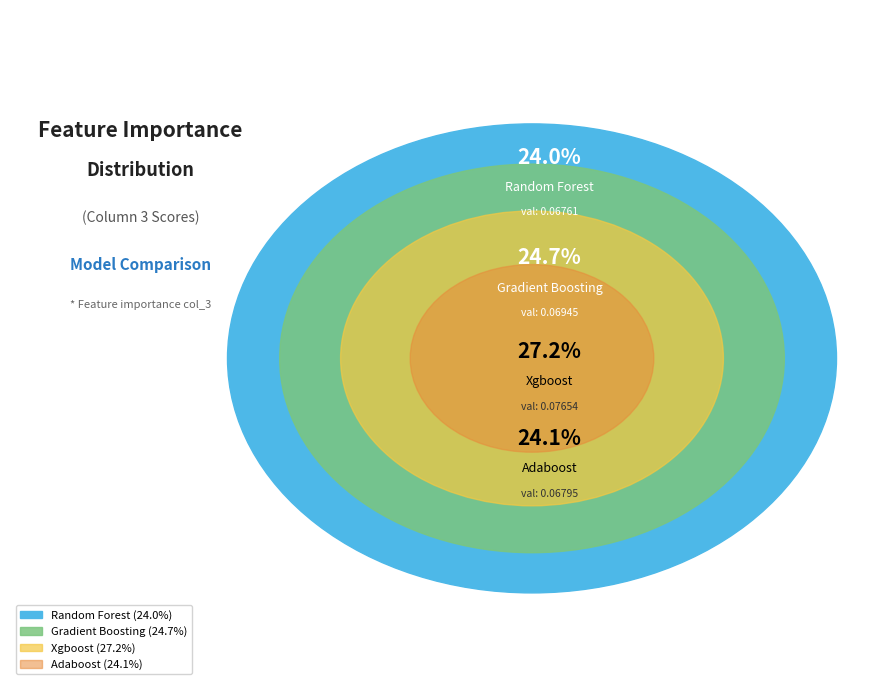

Count the number of slices in the pie.

4